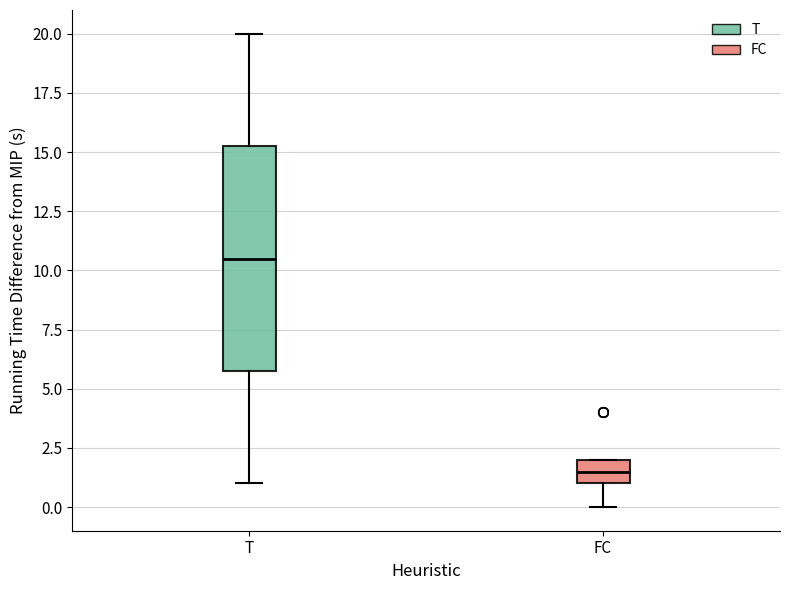

Which box is the tallest, from its lower edge to its upper edge?

T